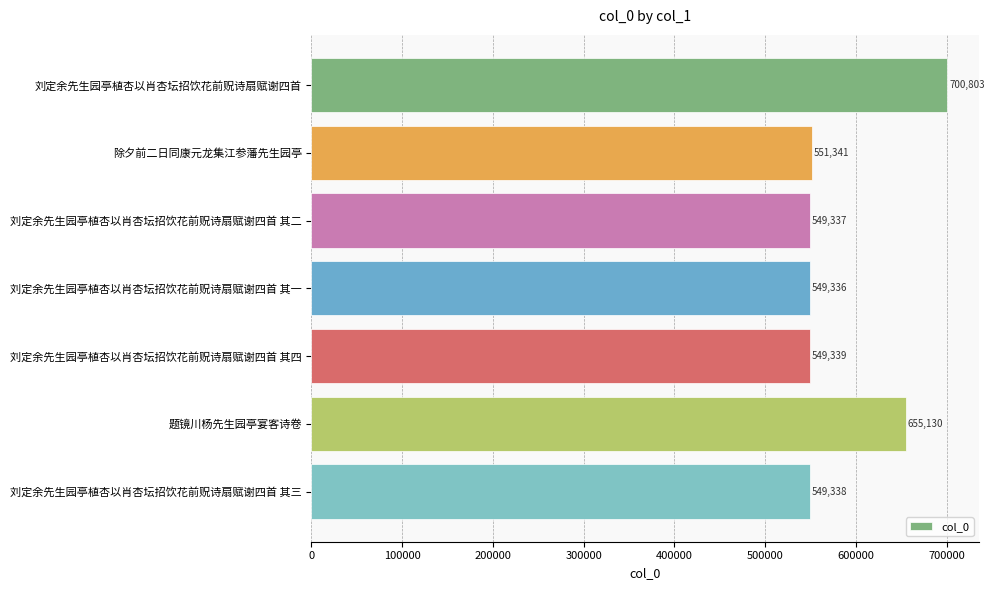

Reading top to bottom, transcribe all the data shown in this chart.

700803	551341	549337	549336	549339	655130	549338